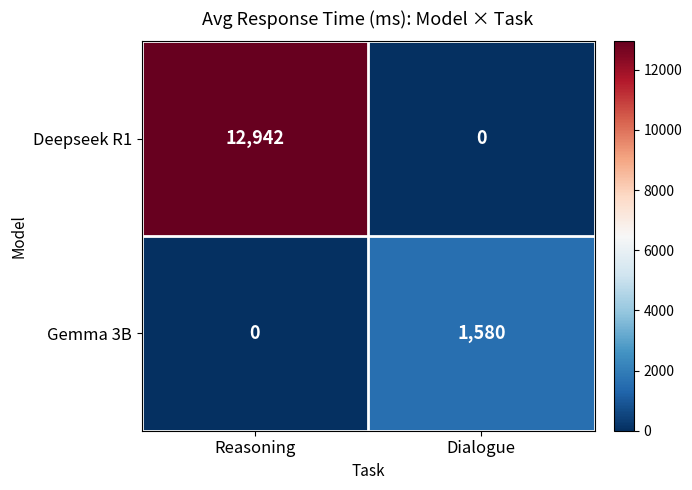

At Dialogue, list the series in order from largest to smallest.

Gemma 3B, Deepseek R1